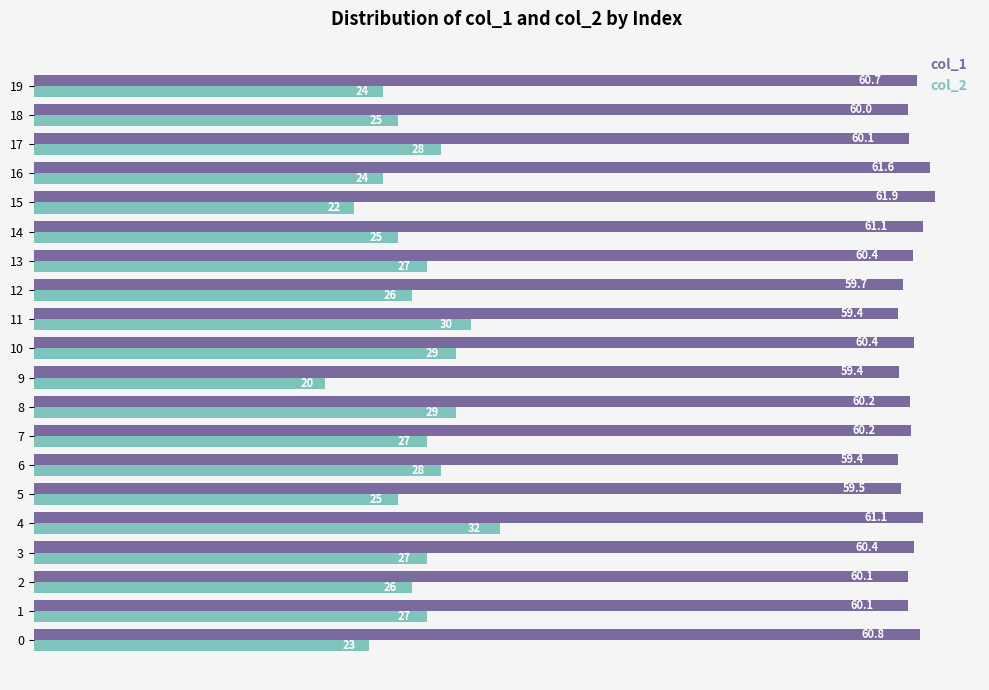

Is it true that col_2 equals 25.0 at 18?

True